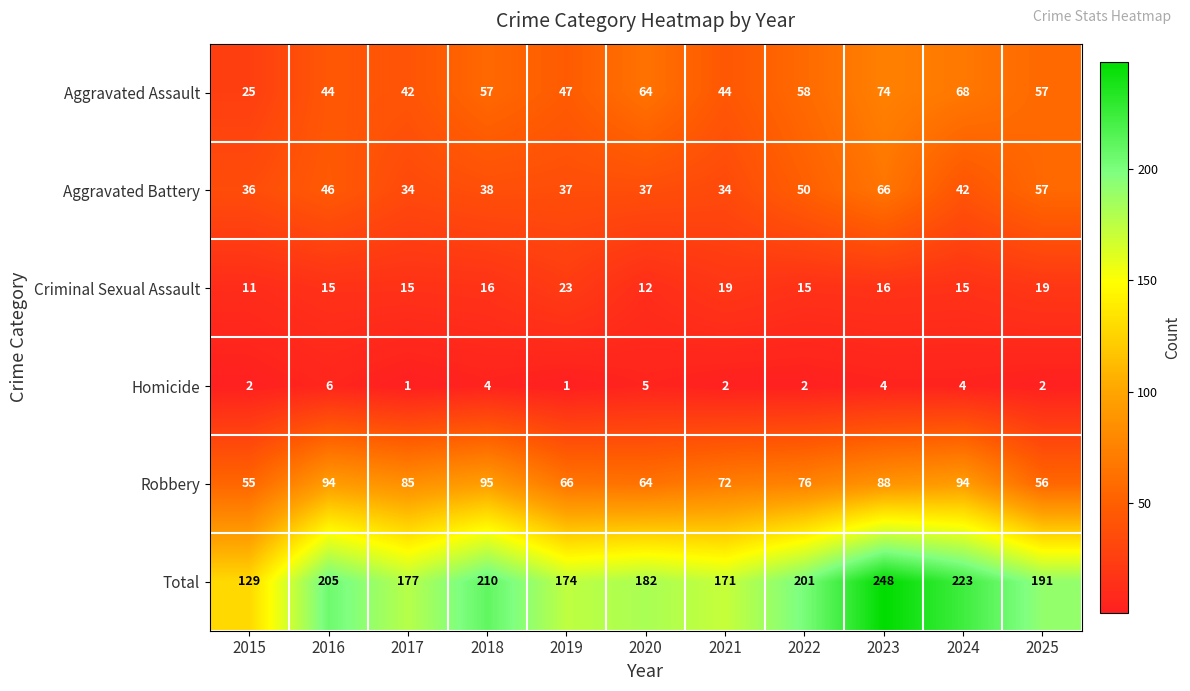

Is it true that Homicide equals 7 at 2023?

False